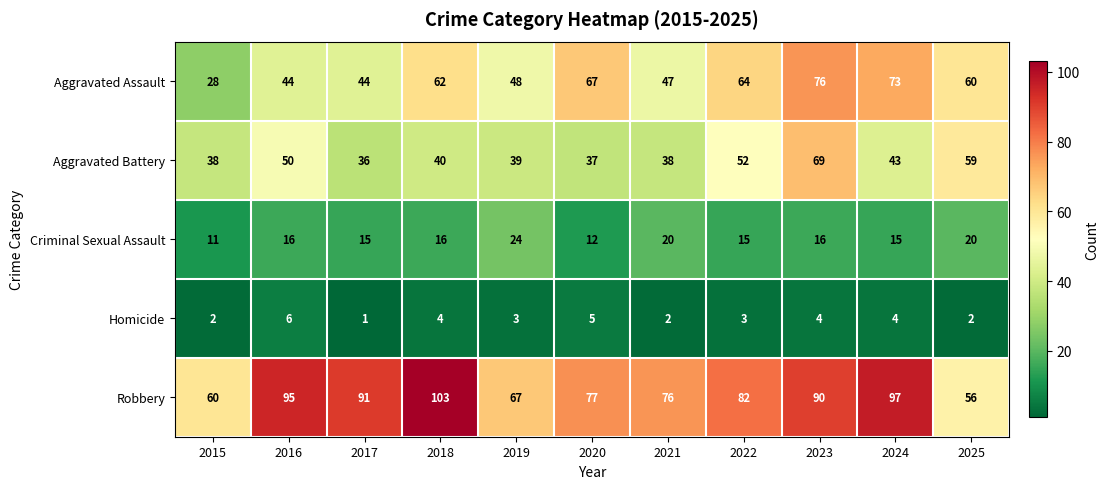

True or false: Aggravated Battery has a value of 36 at 2017.

True